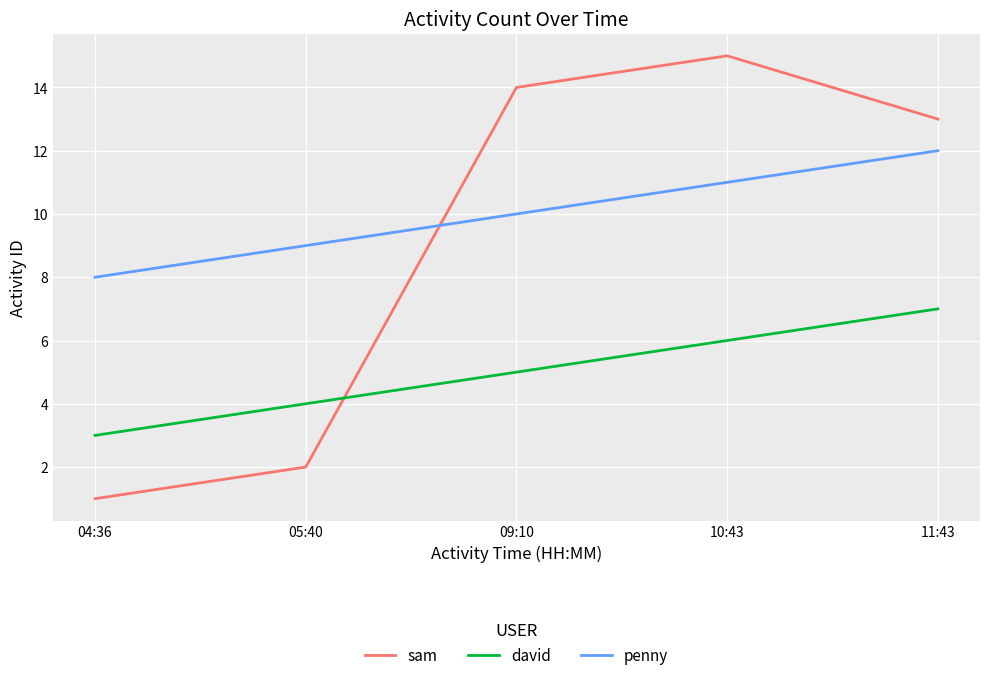

Which series has the largest total across all categories?

penny